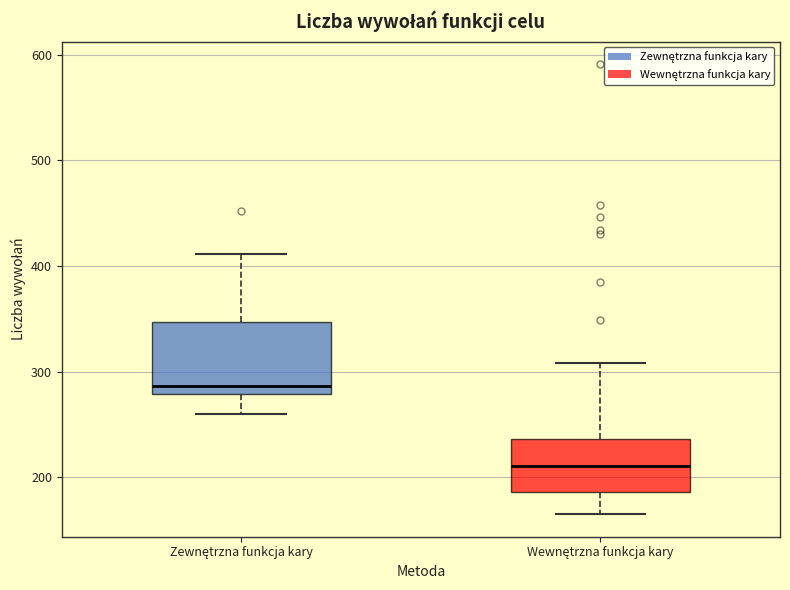

Comparing the boxes themselves (not the whiskers), which one is the tallest?

Zewnętrzna funkcja kary